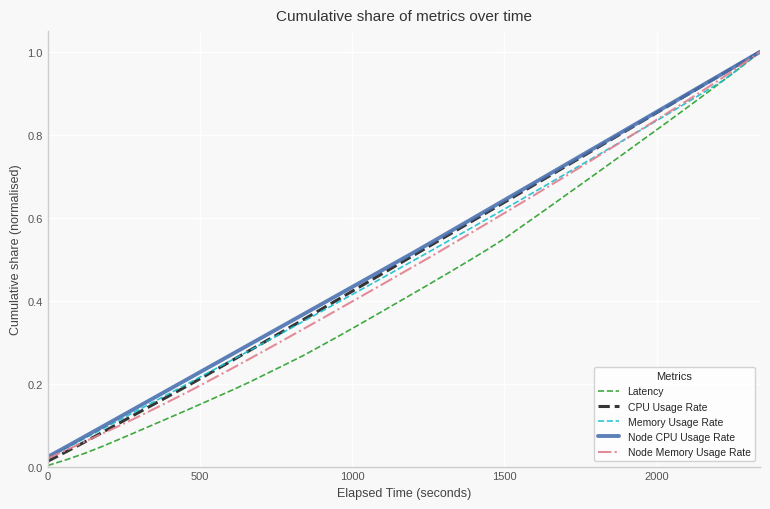

Which series has the widest spread of values?

Latency